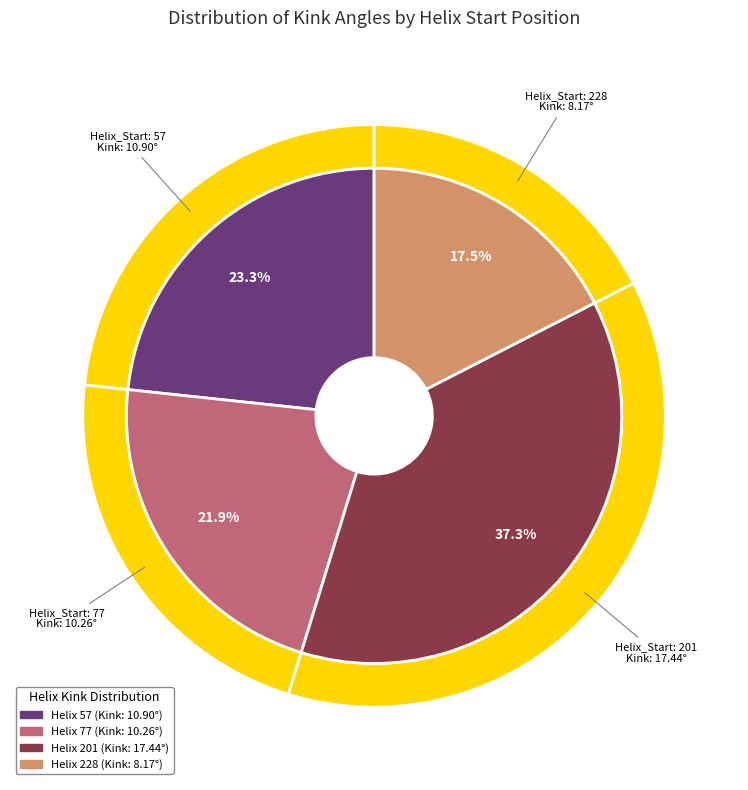

To the nearest percent, what portion does 201 represent?

37%